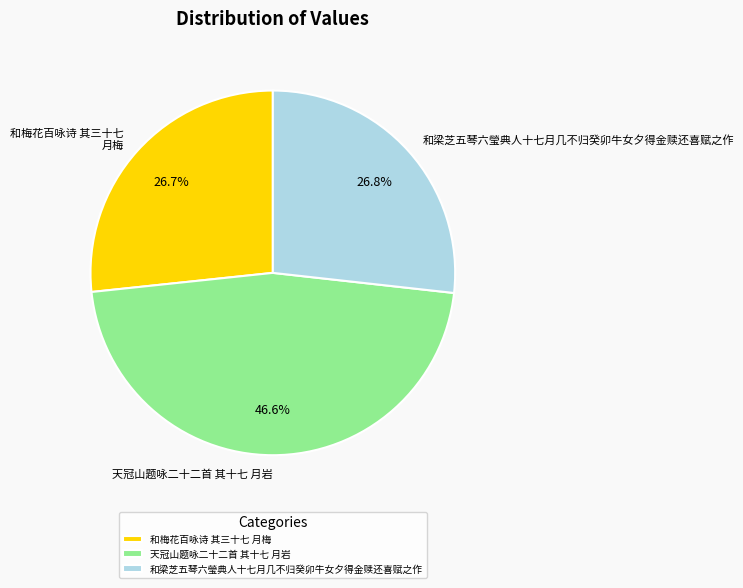

Which slice is the largest?

天冠山题咏二十二首 其十七 月岩